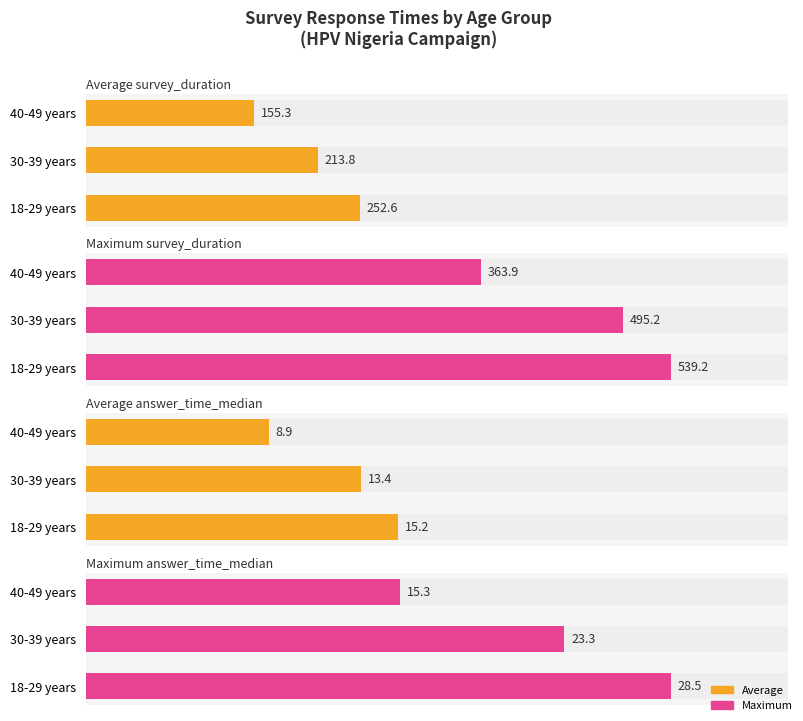

How many values in the Average survey_duration series exceed 213?

2